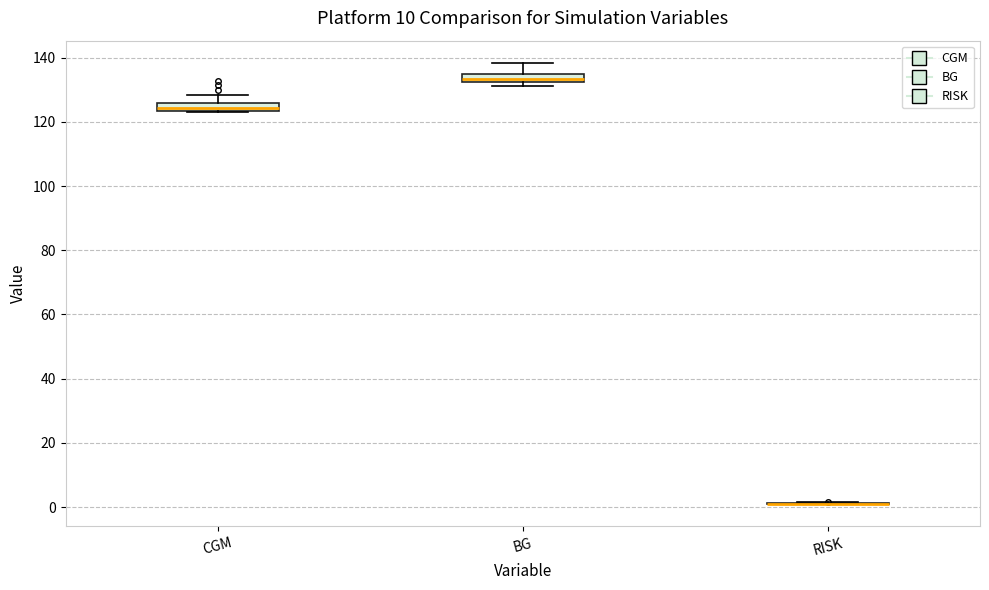

Where does the upper whisker of the box for CGM end on the y-axis? The values are not printed on the chart, so give them approximately, as read against the axis.

128